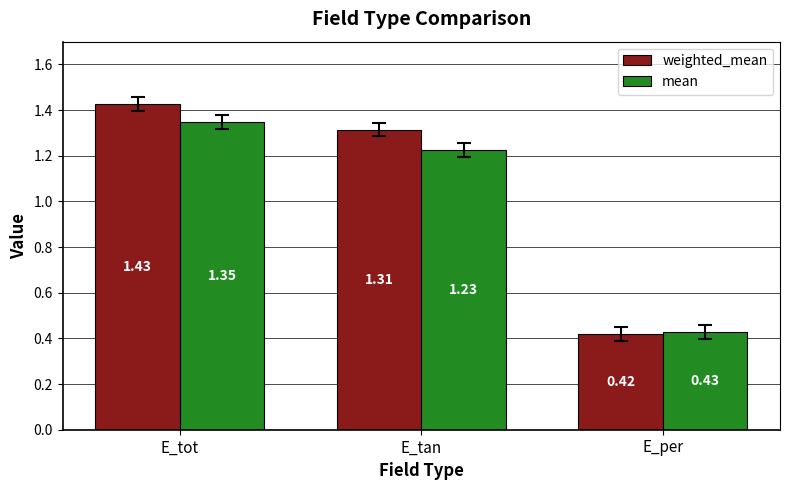

What is the label of the 1st bar from the right?

E_per